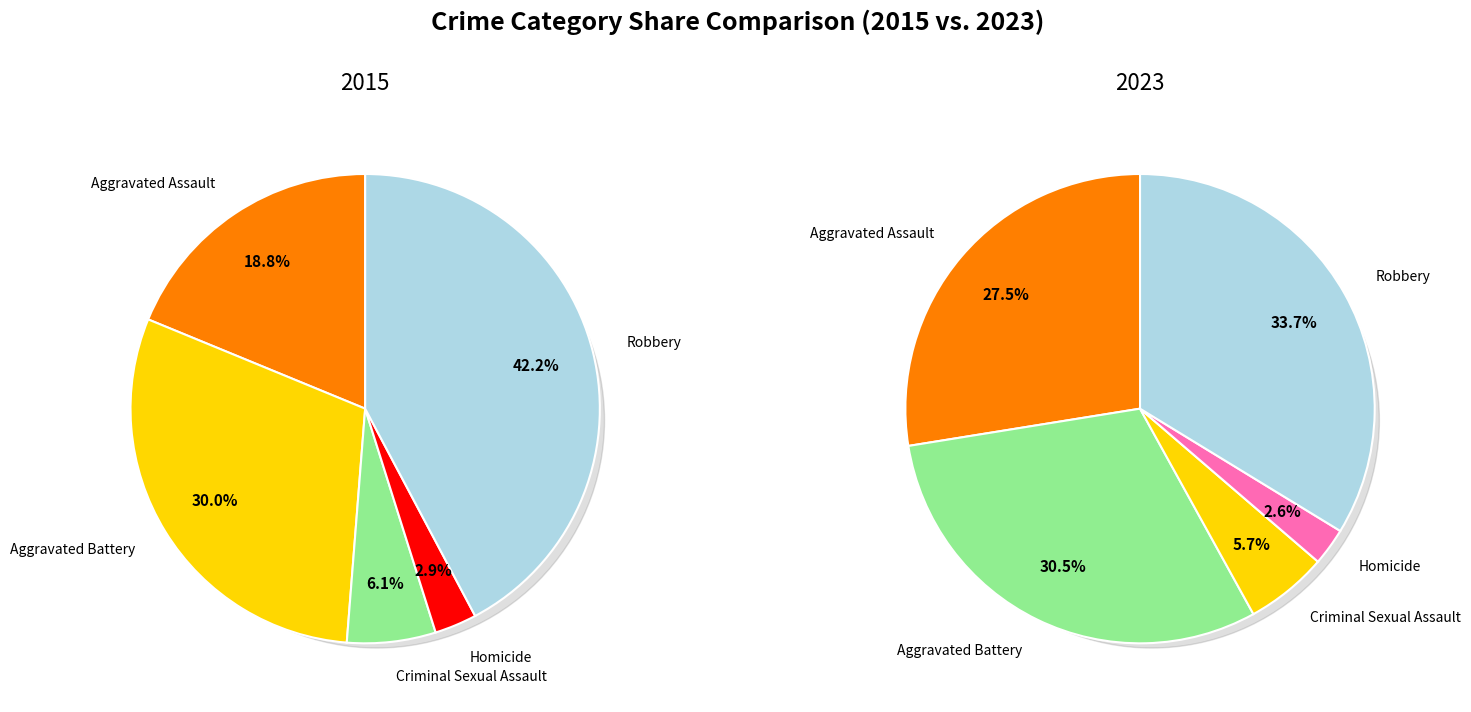

To the nearest percent, what percentage of the pie is Criminal Sexual Assault?

6%